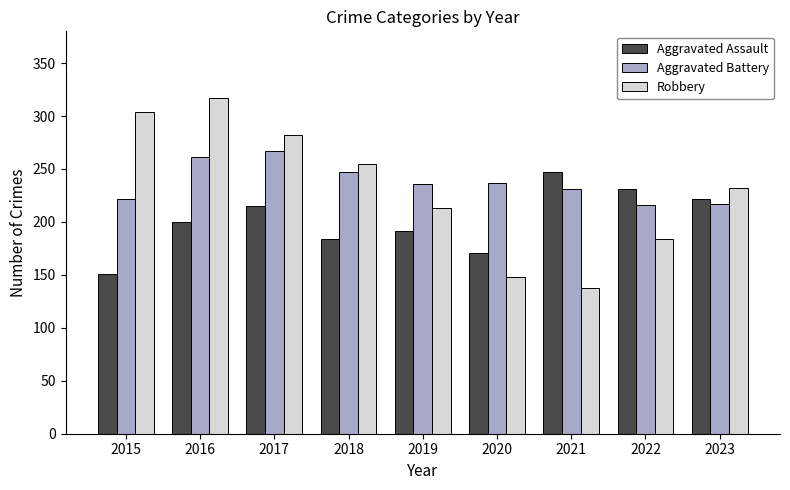

At which category does the chart reach its minimum across all series?

2021